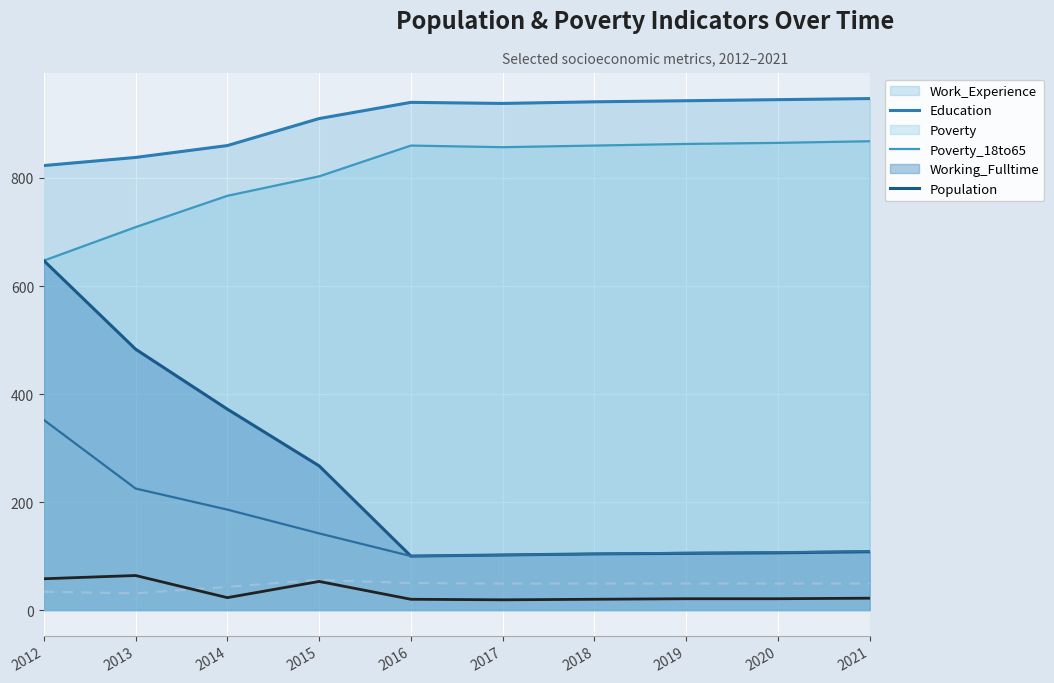

At which category is the sum across all series the highest?

2012